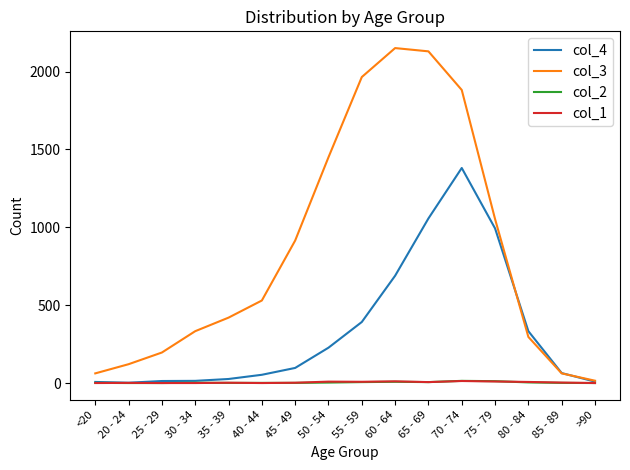

What is the maximum value shown in the chart?

2151